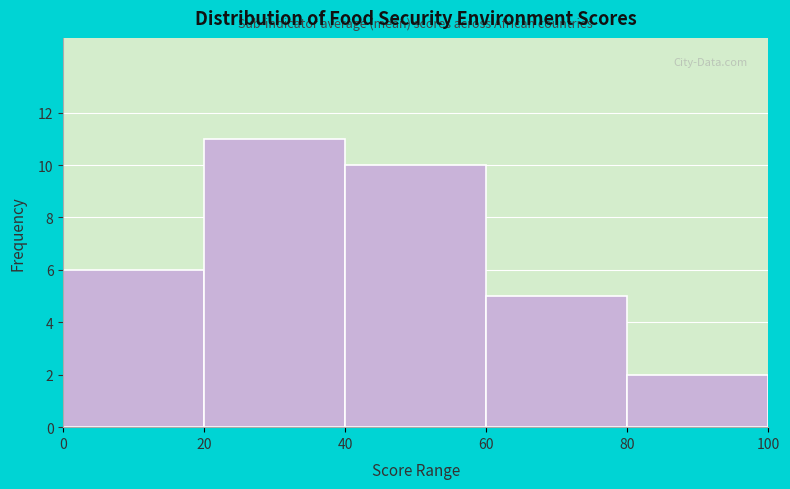

How tall is the bar that spans 60 to 80 on the x-axis? The values are not printed on the chart, so give them approximately, as read against the axis.

5